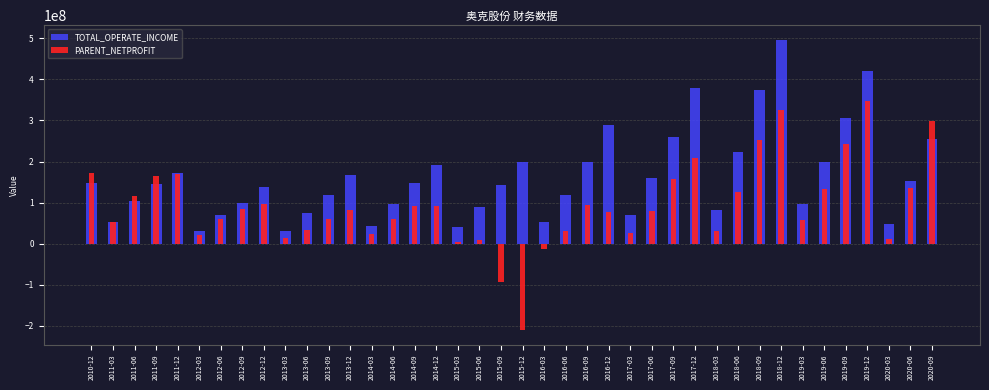

Which category has the highest value across all series?

2018-12